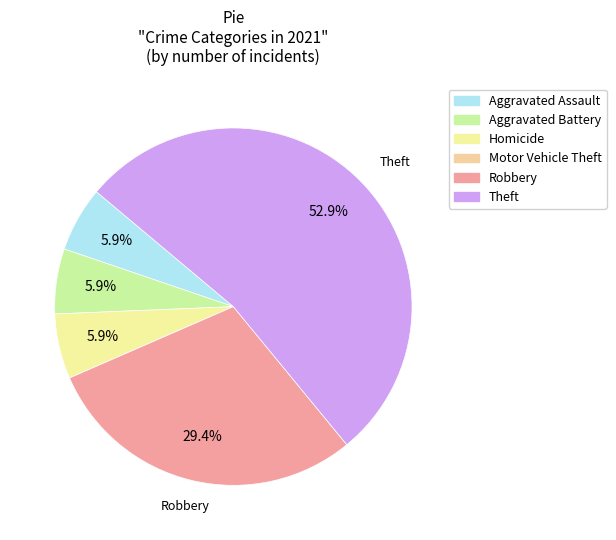

What is the smallest slice in the pie chart?

Motor Vehicle Theft